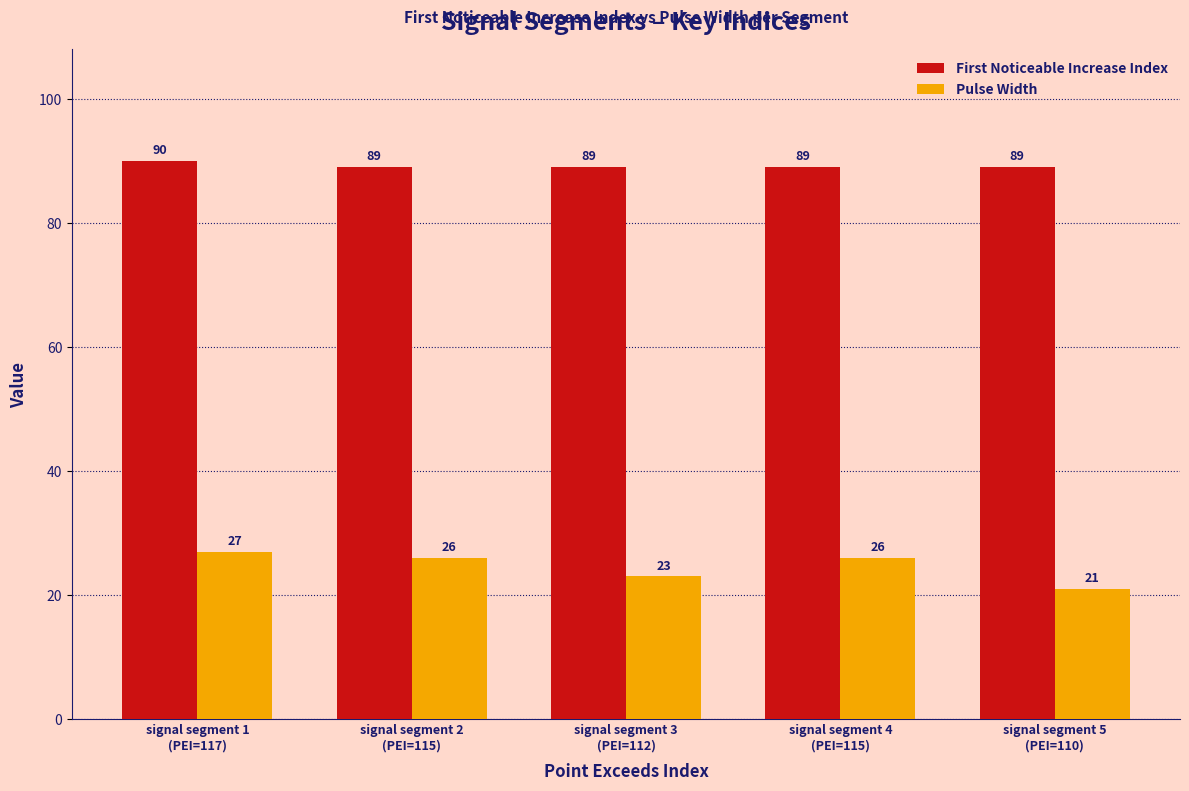

At signal segment 4
(PEI=115), list the series in order from largest to smallest.

First Noticeable Increase Index, Pulse Width